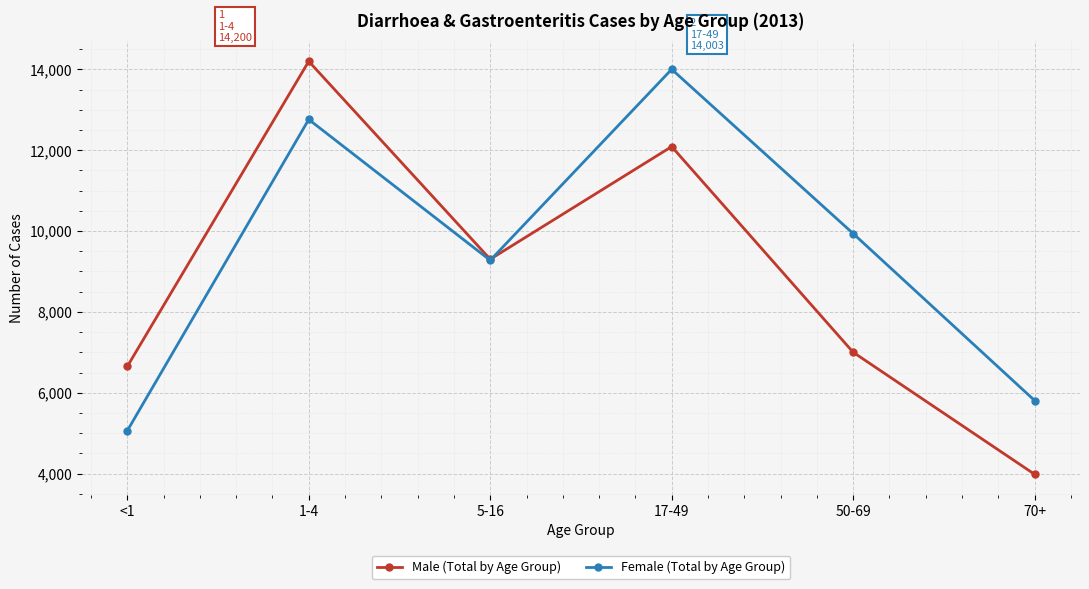

What is the value of the Male (Total by Age Group) point at the 1st from the left?

6649